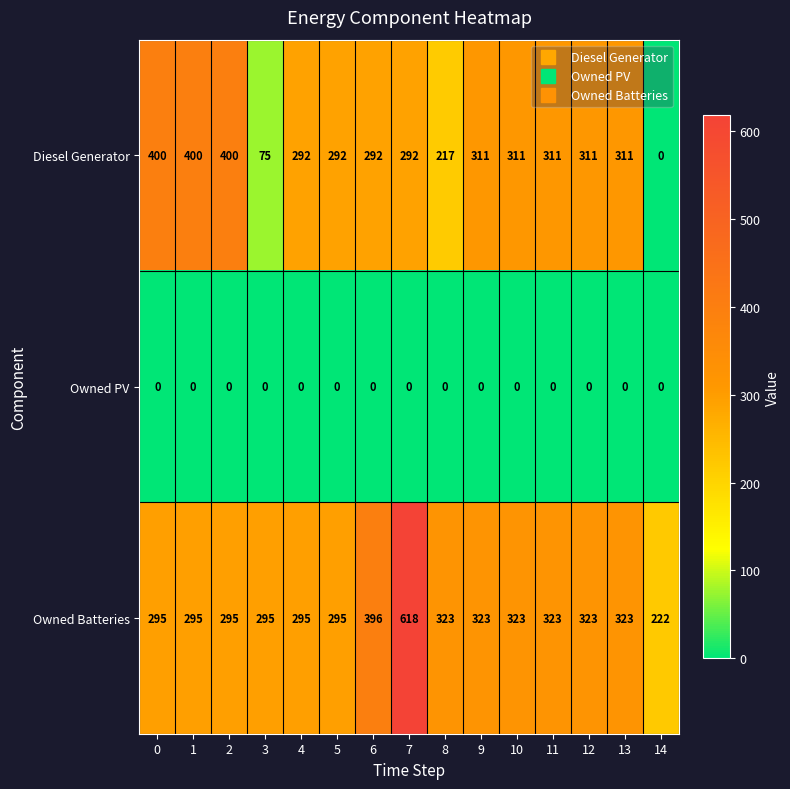

Between 5 and 11, which series saw the biggest shift?

Owned Batteries